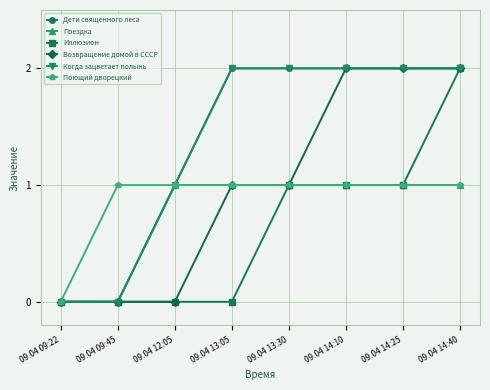

Which category has the lowest value across all series?

09.04 09:22